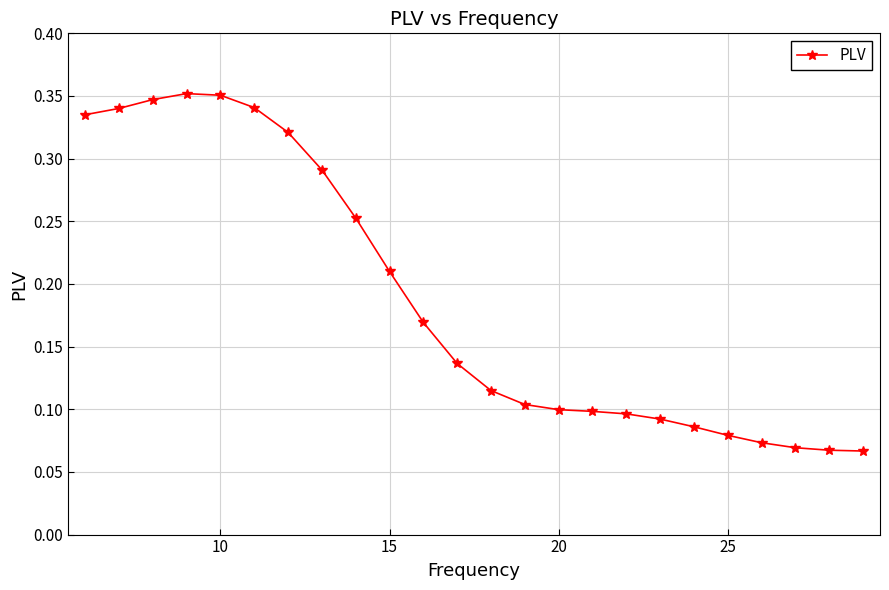

How many values are between 0 and 1?

24